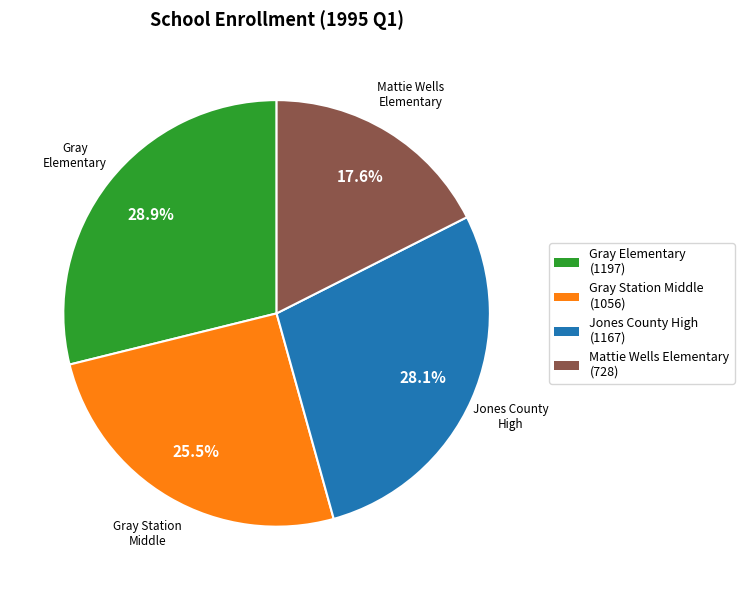

What is the ratio of the value at Gray Station Middle to the value at Jones County High?

0.9